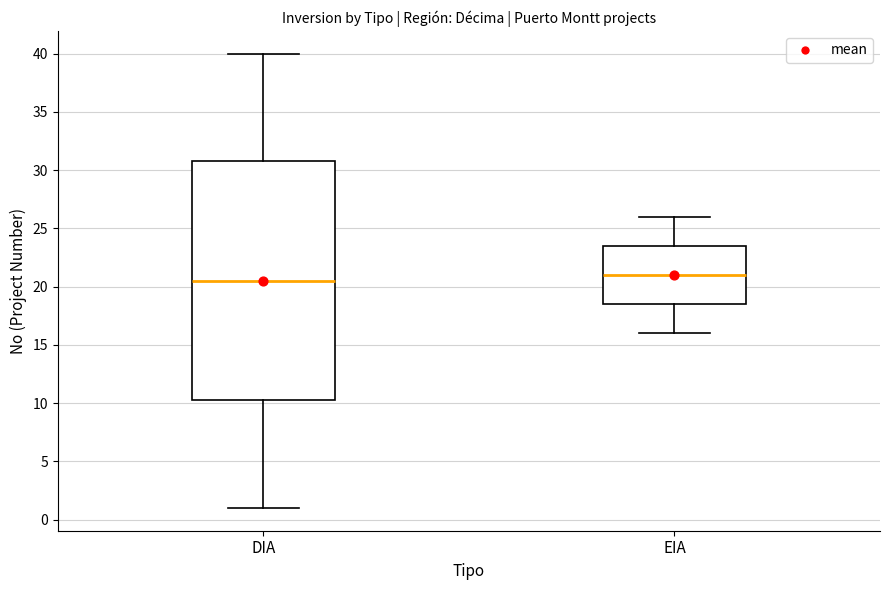

Reading left to right, transcribe this box plot: for each box, give where its median line is, the range the box spans, and where its two whiskers end, as read against the y-axis. The values are not printed on the chart, so give them approximately, as read against the axis.

DIA: median 20.5, box 10.5 to 31.0, whiskers 1.0 to 40.0
EIA: median 21.0, box 18.5 to 23.5, whiskers 16.0 to 26.0